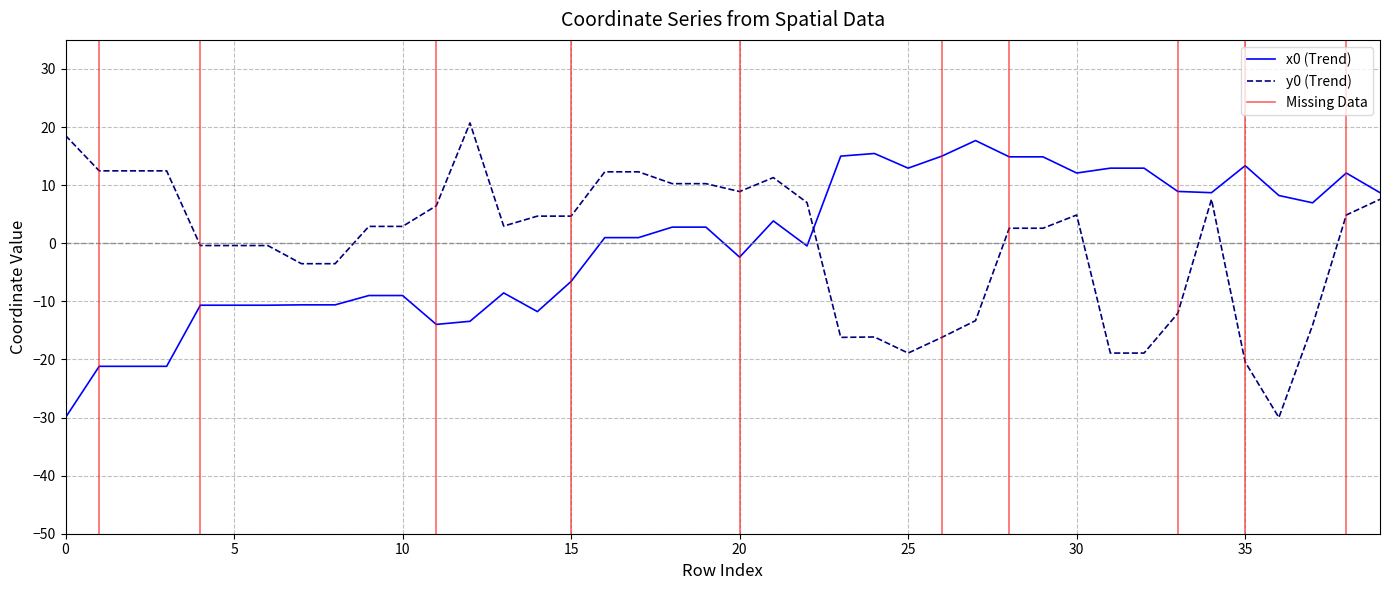

At which label does y0 reach its minimum?

36